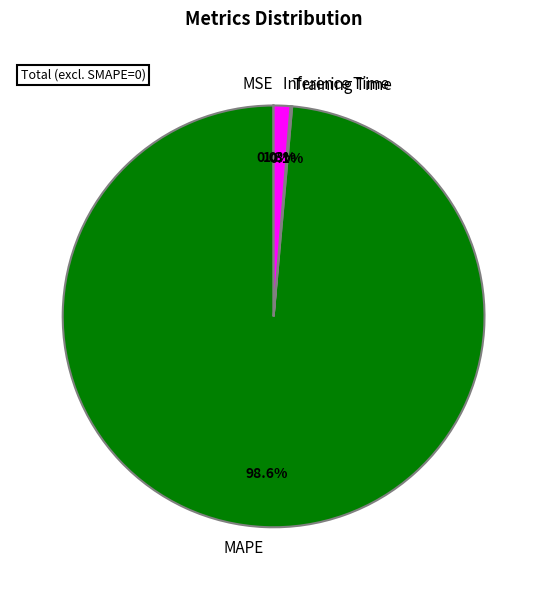

Is there a majority slice in this chart?

Yes